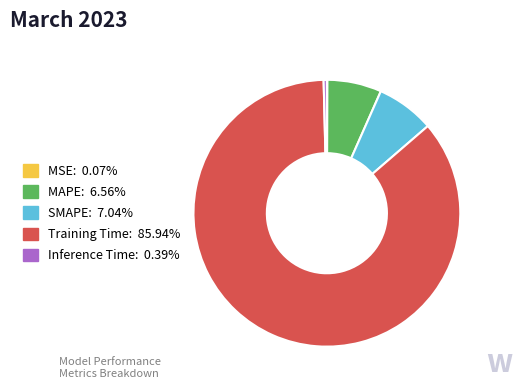

What is the largest slice in the pie chart?

Training Time